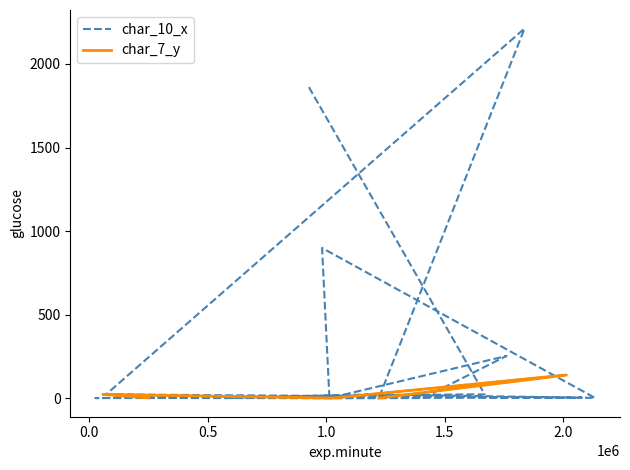

Where does the data first go above 23?

926768